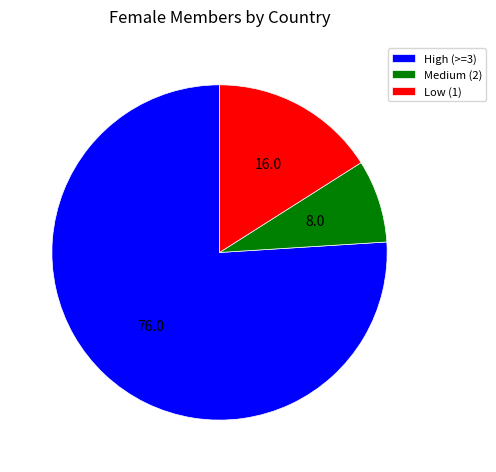

Is there any slice that represents more than half of the pie?

Yes